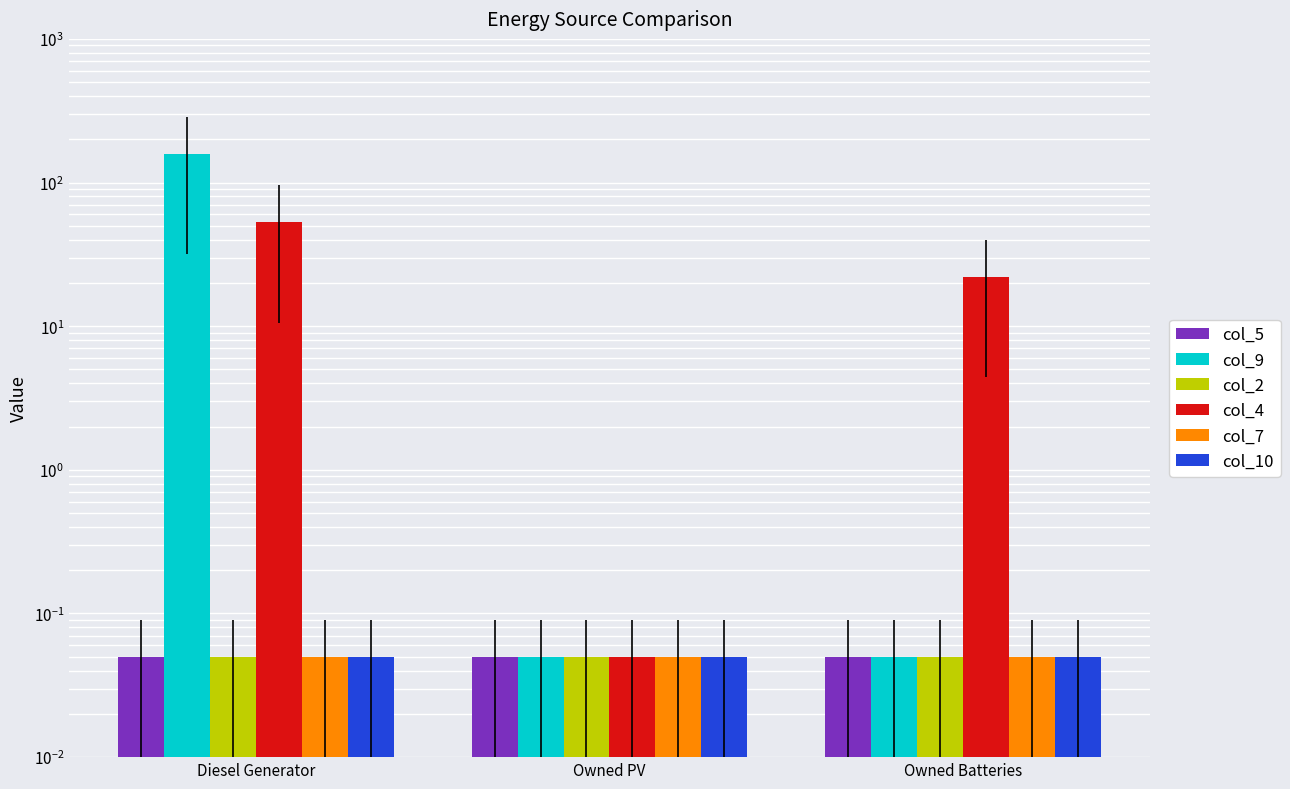

What is the smallest value displayed?

0.1